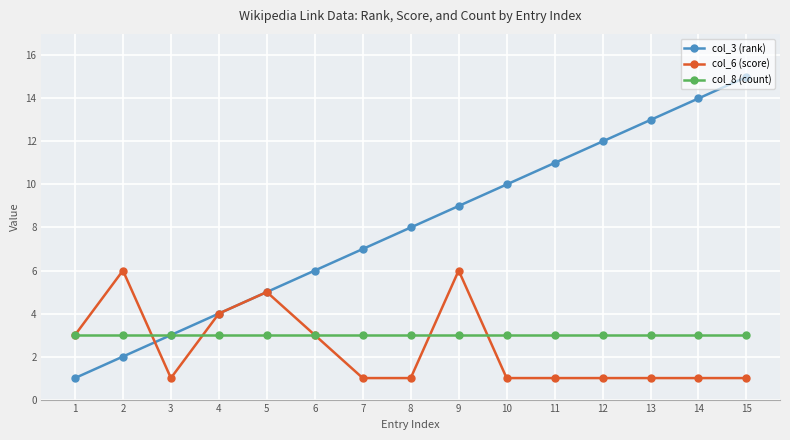

Is the value of col_6 (score) at 5 greater than the value of col_8 (count) at 11?

Yes